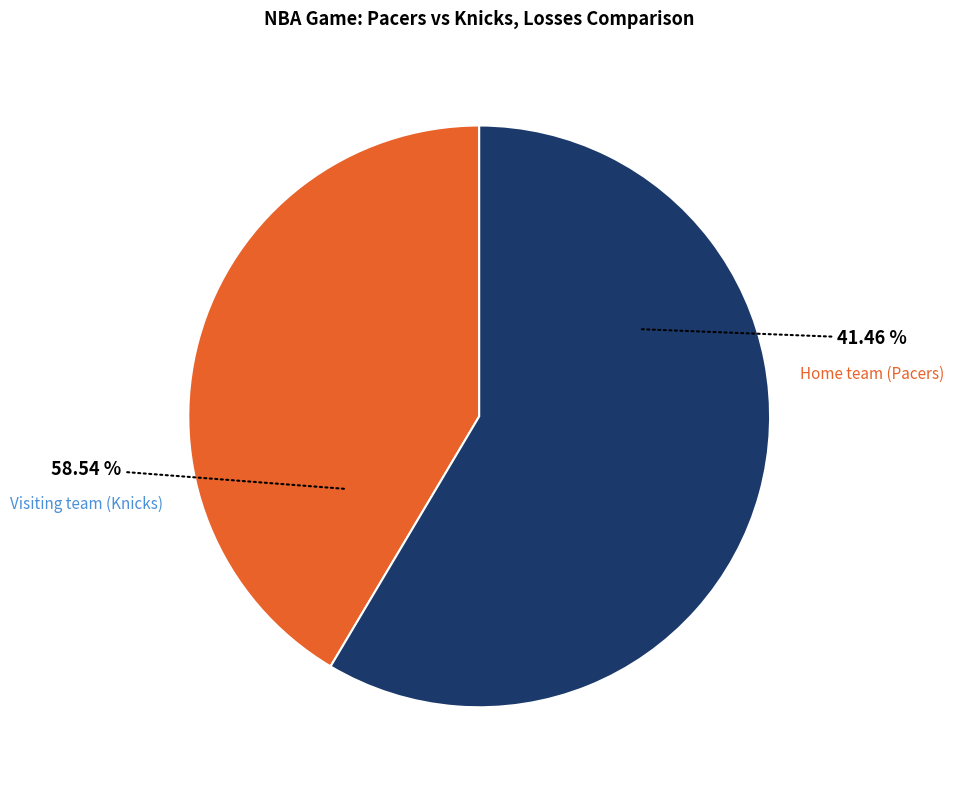

To the nearest percent, what is the difference between the Visiting team (Knicks) and Home team (Pacers) slice percentages?

17%